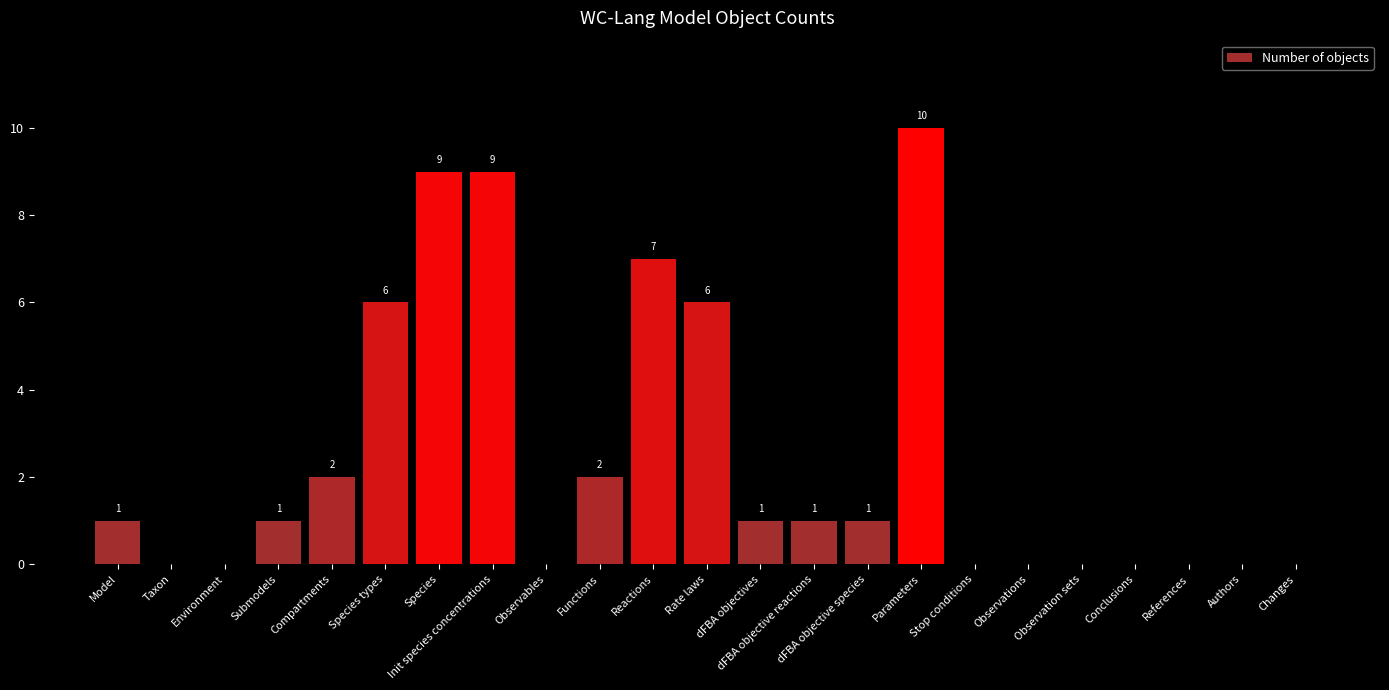

At which category does the chart reach its peak across all series?

Parameters